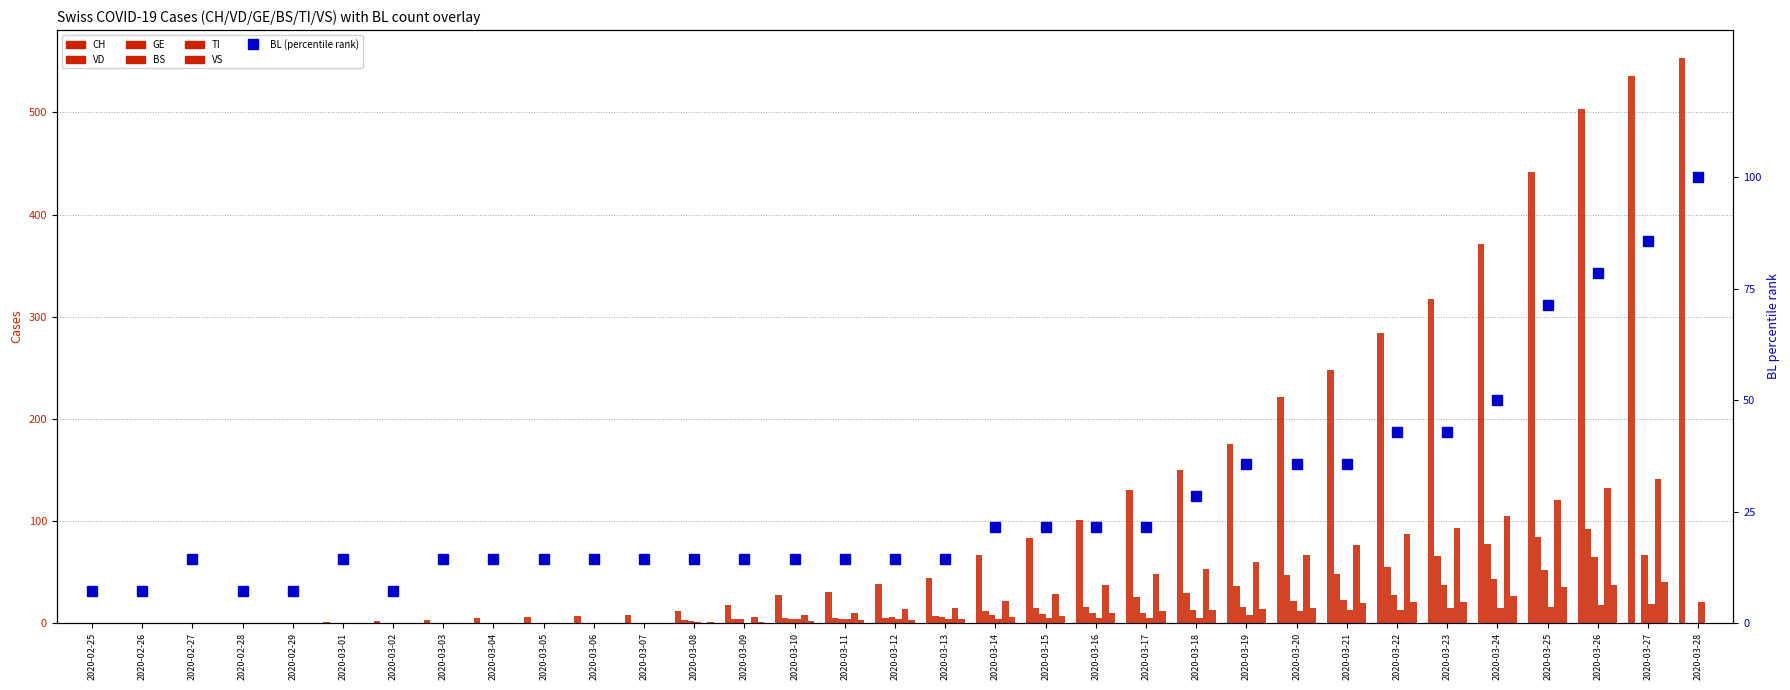

What is the difference between the BS values at 2020-03-21 and 2020-03-05?

13